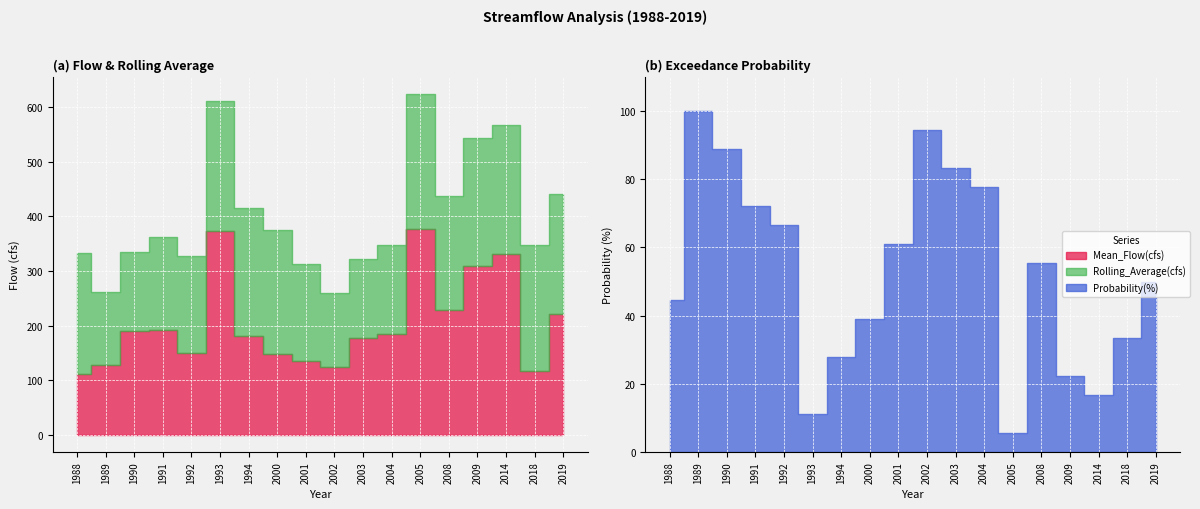

How many lines are shown in the chart?

3